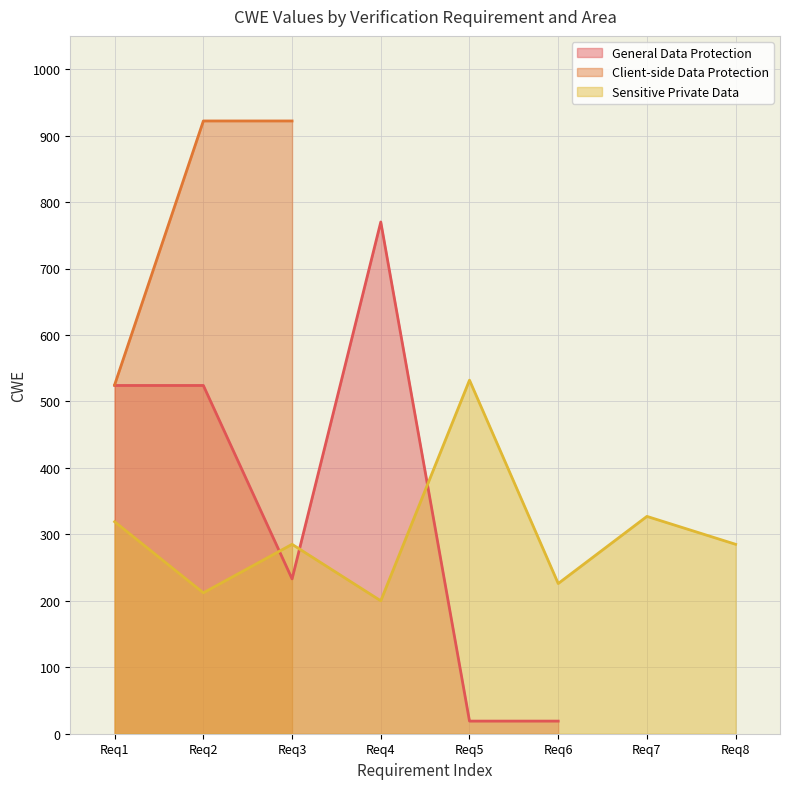

Which series has the largest total across all categories?

Client-side Data Protection